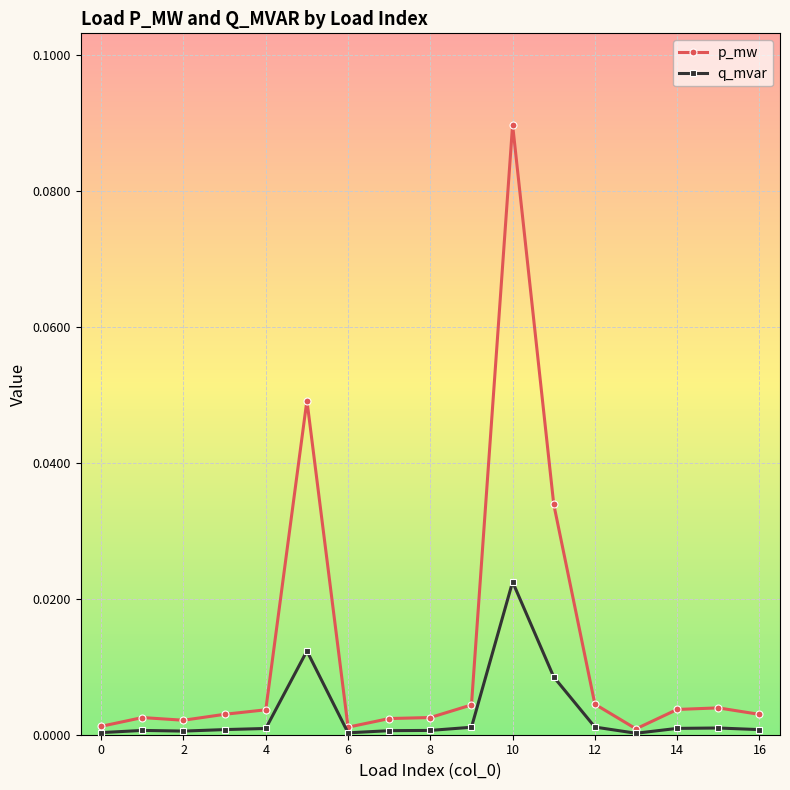

True or false: p_mw has more than 2 interior local peaks.

True